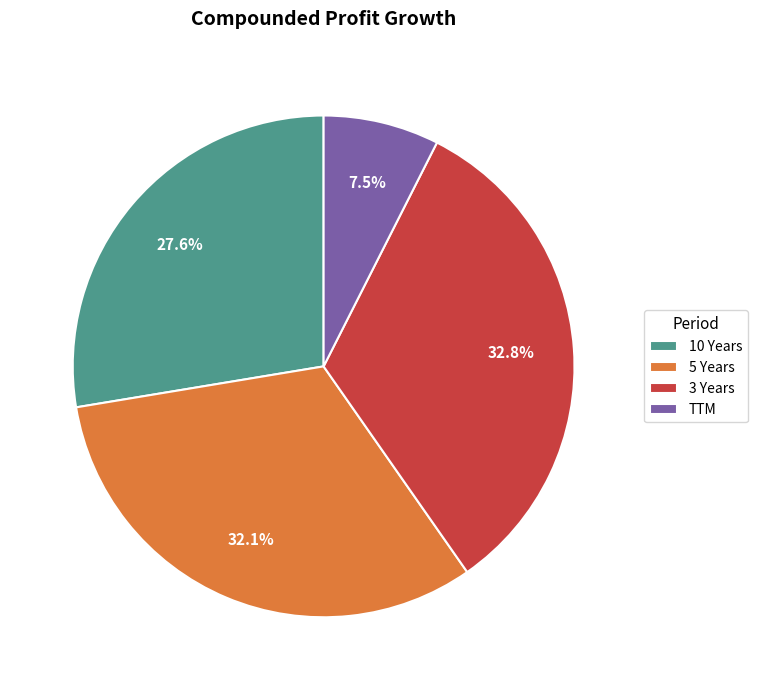

What is the ratio of the value at 10 Years to the value at 5 Years?

0.9